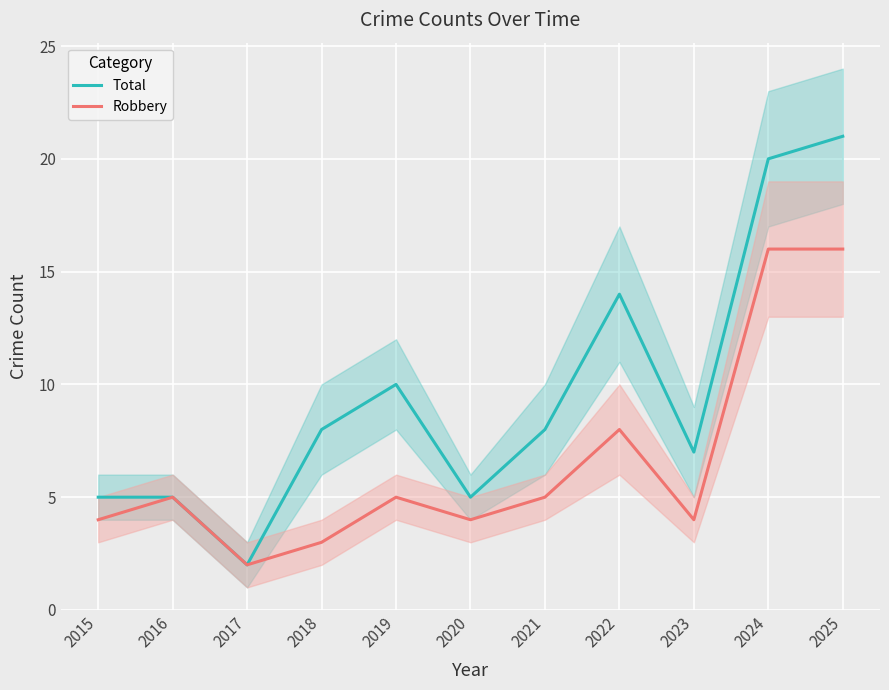

Reading left to right, what are all the values shown in this chart?

Total: 5	5	2	8	10	5	8	14	7	20	21
Robbery: 4	5	2	3	5	4	5	8	4	16	16